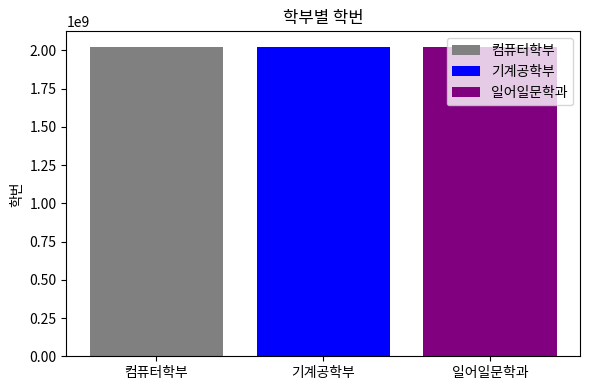

Which series has the widest spread of values?

컴퓨터학부